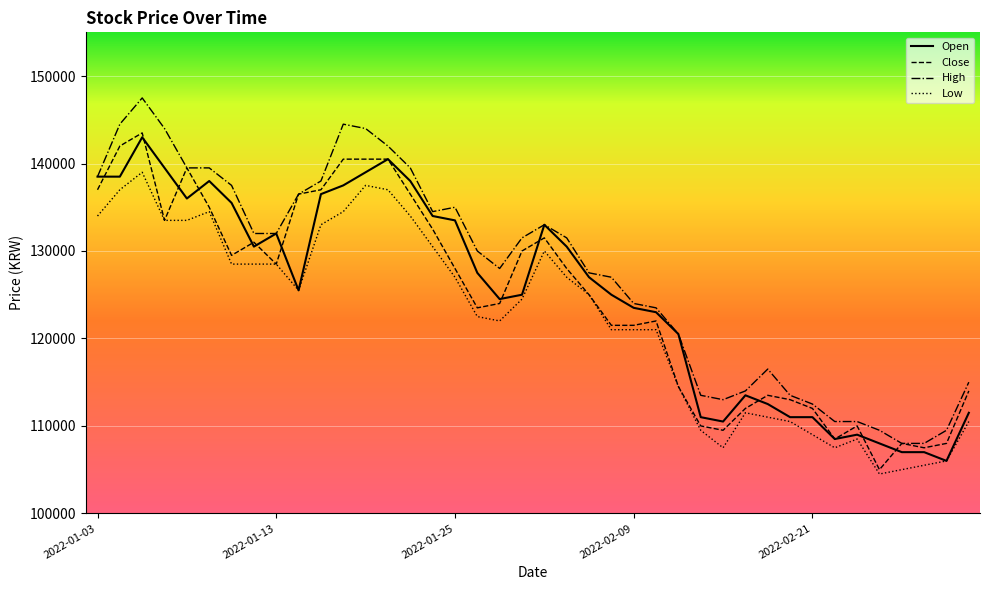

What is the minimum value shown in the chart?

104500